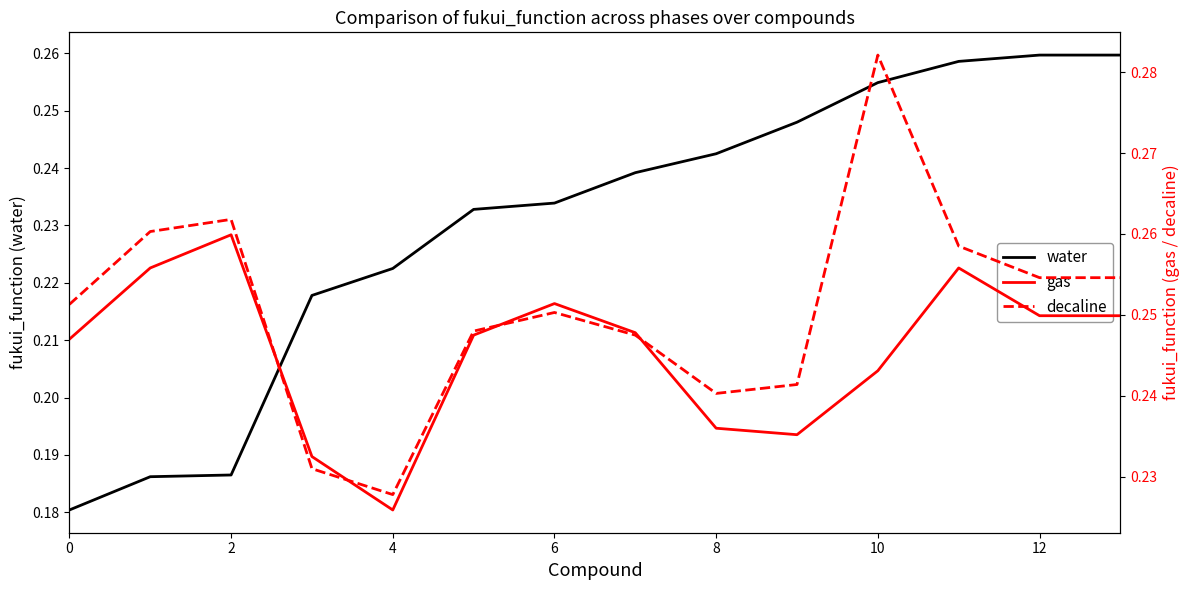

What is the label of the 14th point from the left?

13